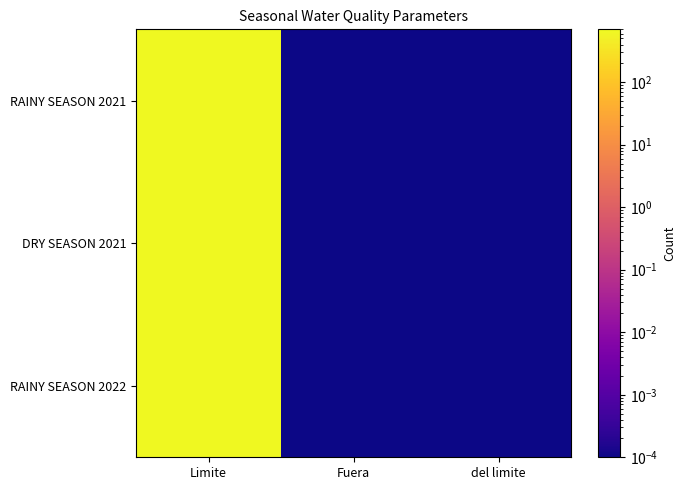

What is the maximum value shown in the chart?

700.0